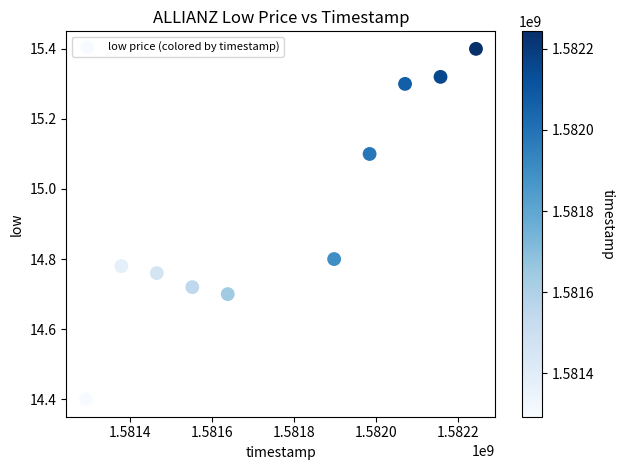

What Y value in the scatter plot is closest to 14?

14.4